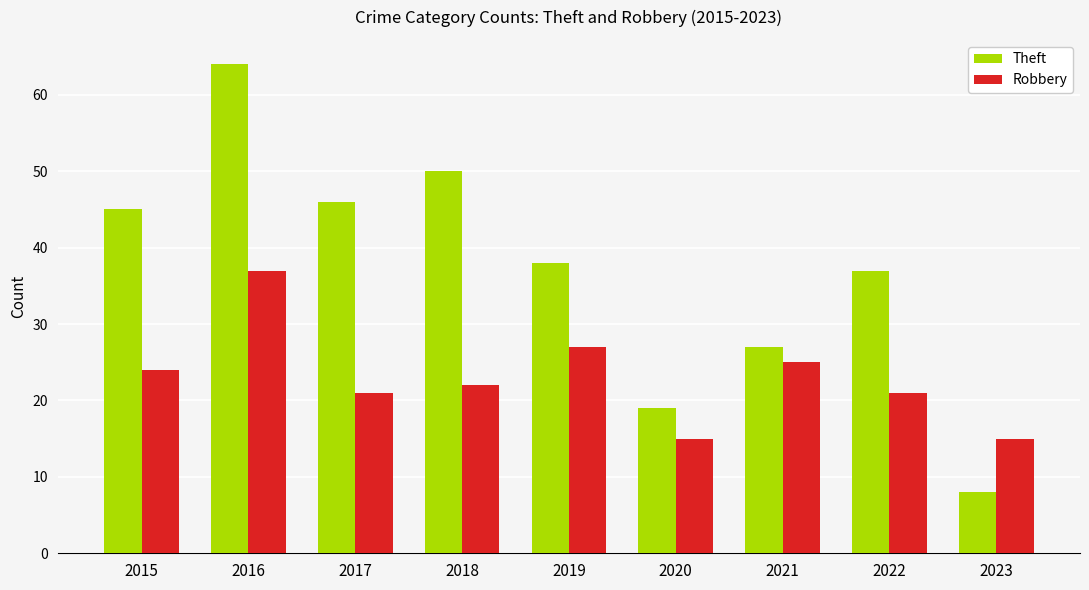

True or false: Robbery has a value of 22 at 2018.

True